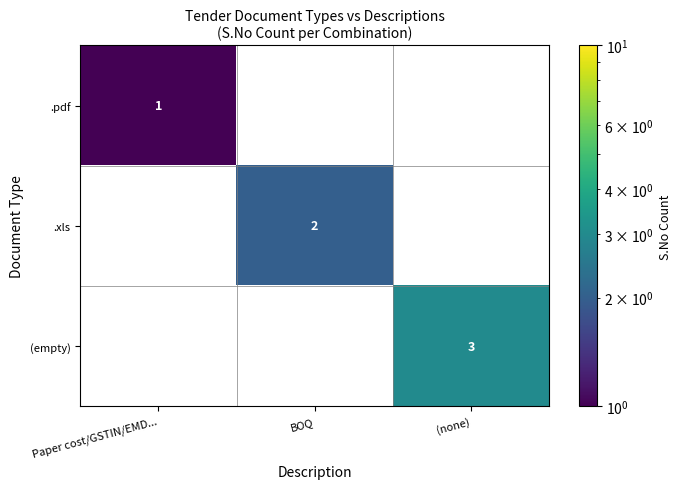

Is it true that .xls equals 3 at BOQ?

False